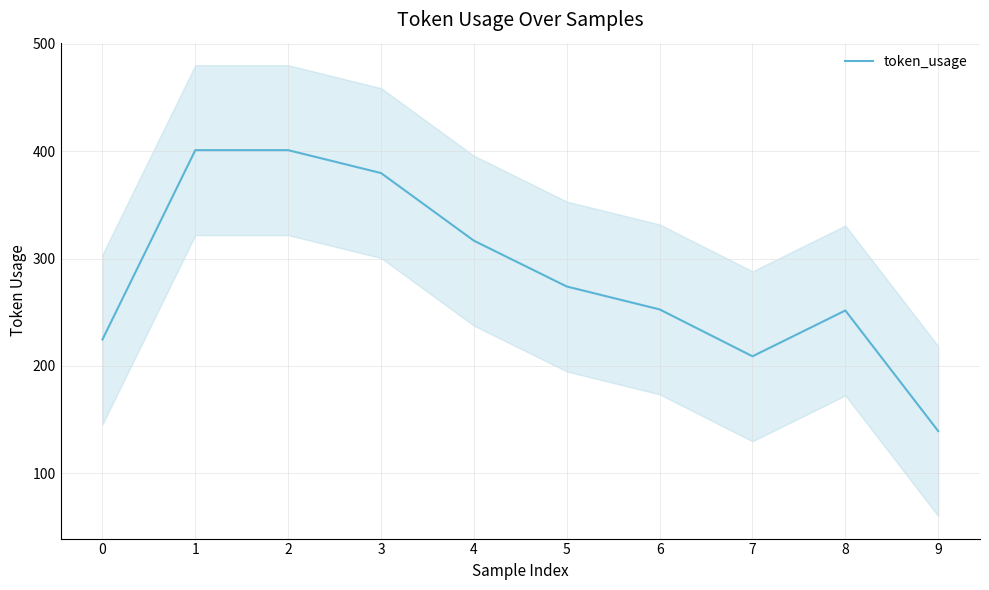

What is the value of the 9th point from the left?

251.7